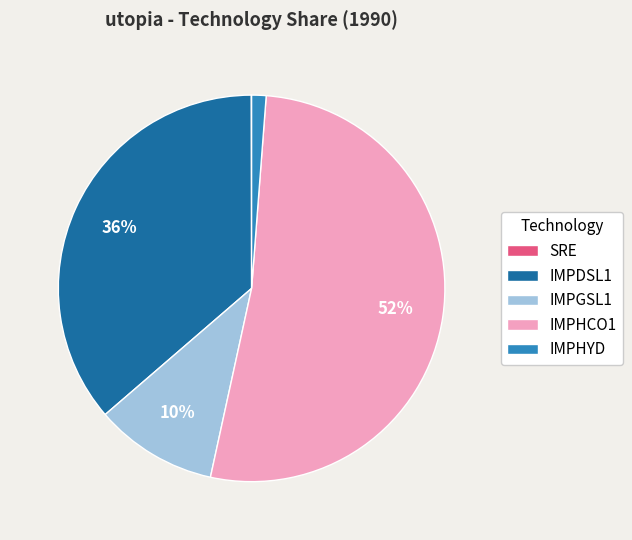

Which slice is the largest?

IMPHCO1